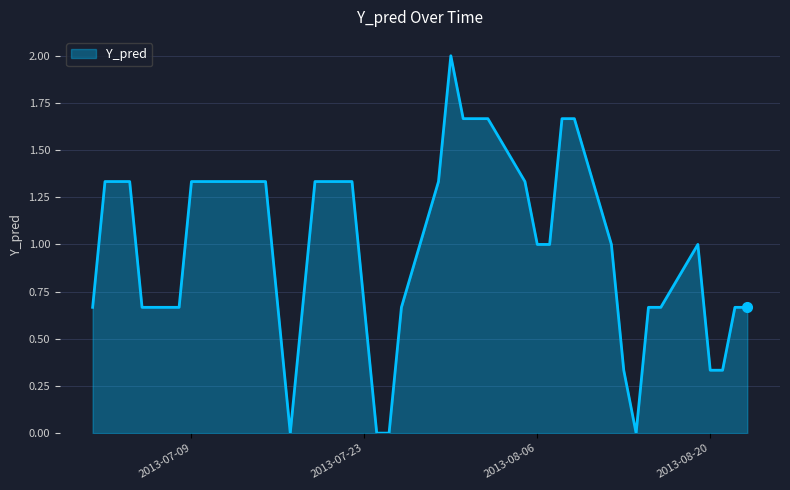

What is the maximum value shown in the chart?

2.0